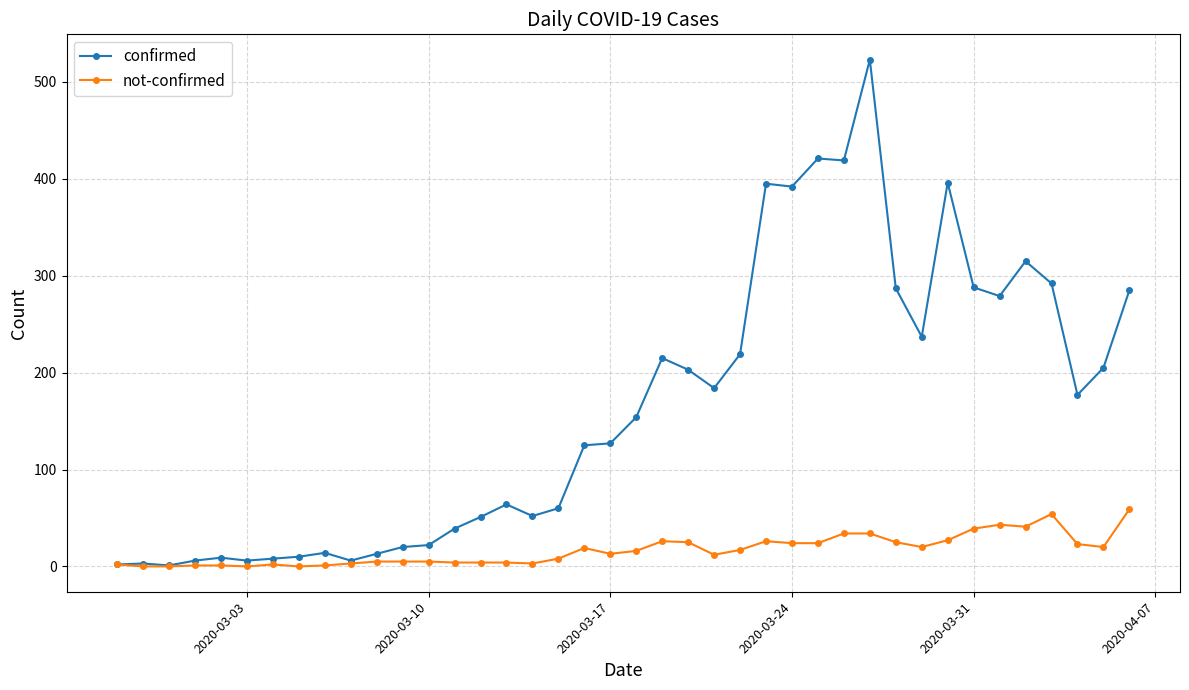

True or false: confirmed has more than 1 interior local peaks.

True